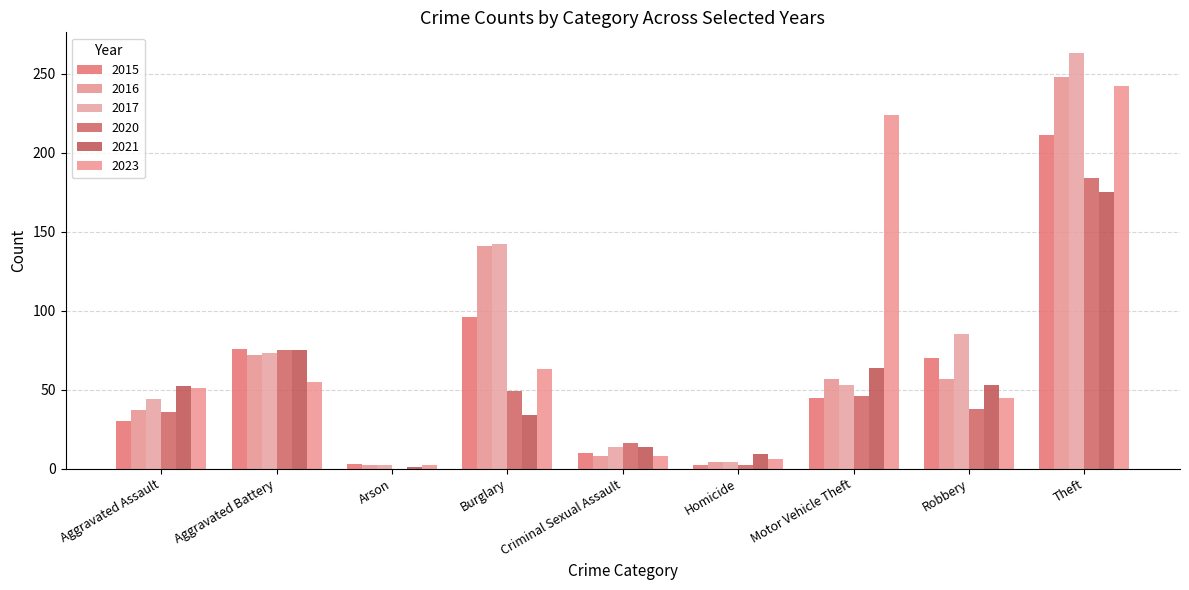

Is the value of 2016 at Aggravated Assault greater than the value of 2017 at Criminal Sexual Assault?

Yes